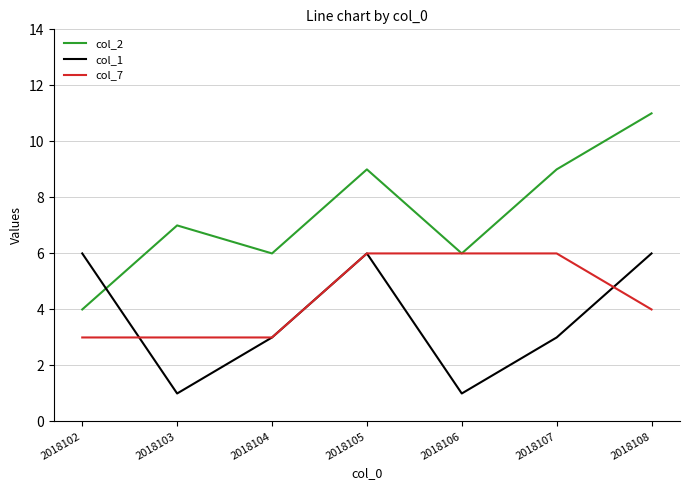

Which series has the largest total across all categories?

col_2